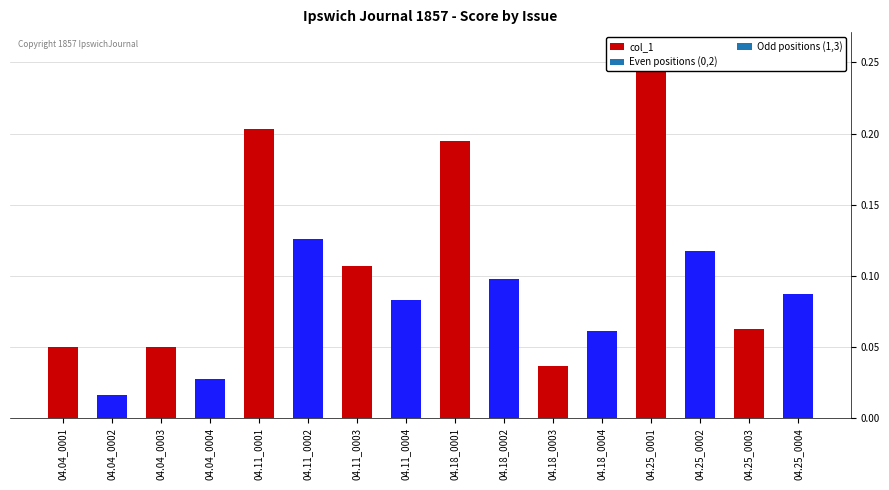

The chart shows a value of 0.1 at 1857.04.25_IpswichJournal_0001. True or false?

False